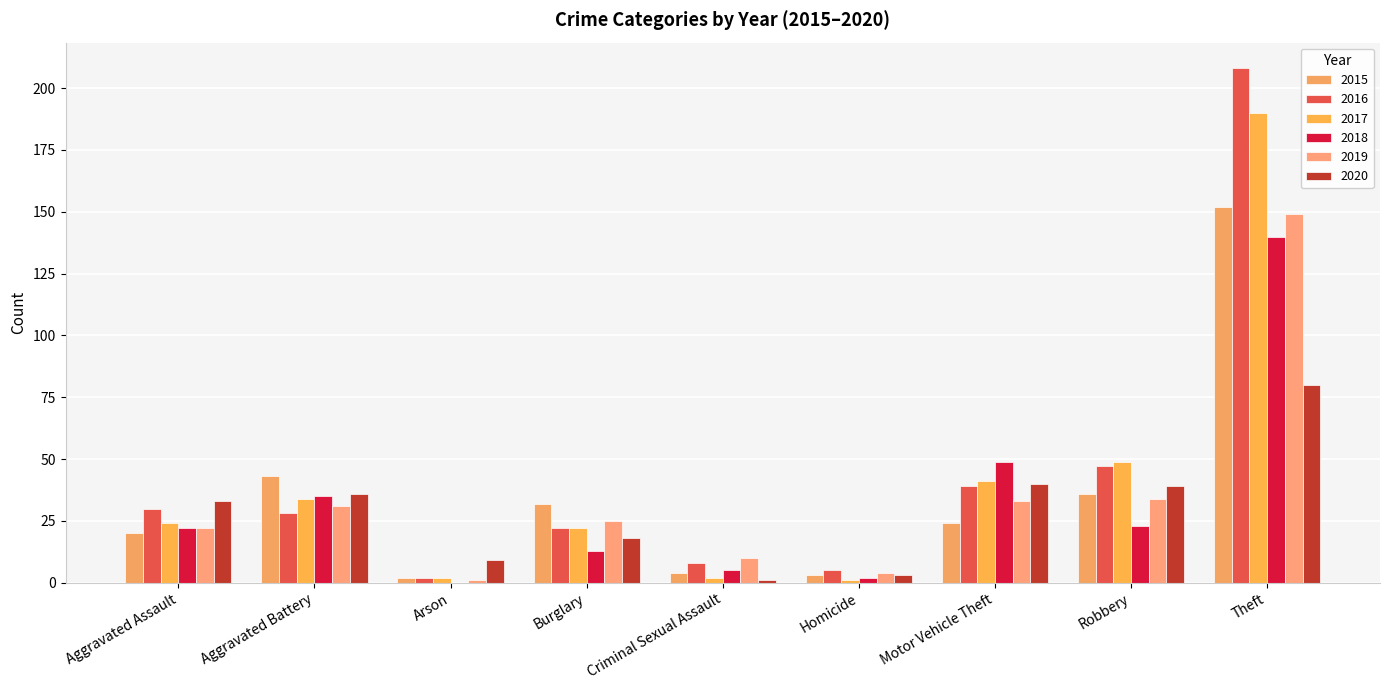

Reading right to left, what are all the values shown in this chart?

2015: Theft=152	Robbery=36	Motor Vehicle Theft=24	Homicide=3	Criminal Sexual Assault=4	Burglary=32	Arson=2	Aggravated Battery=43	Aggravated Assault=20
2016: Theft=208	Robbery=47	Motor Vehicle Theft=39	Homicide=5	Criminal Sexual Assault=8	Burglary=22	Arson=2	Aggravated Battery=28	Aggravated Assault=30
2017: Theft=190	Robbery=49	Motor Vehicle Theft=41	Homicide=1	Criminal Sexual Assault=2	Burglary=22	Arson=2	Aggravated Battery=34	Aggravated Assault=24
2018: Theft=140	Robbery=23	Motor Vehicle Theft=49	Homicide=2	Criminal Sexual Assault=5	Burglary=13	Arson=0	Aggravated Battery=35	Aggravated Assault=22
2019: Theft=149	Robbery=34	Motor Vehicle Theft=33	Homicide=4	Criminal Sexual Assault=10	Burglary=25	Arson=1	Aggravated Battery=31	Aggravated Assault=22
2020: Theft=80	Robbery=39	Motor Vehicle Theft=40	Homicide=3	Criminal Sexual Assault=1	Burglary=18	Arson=9	Aggravated Battery=36	Aggravated Assault=33